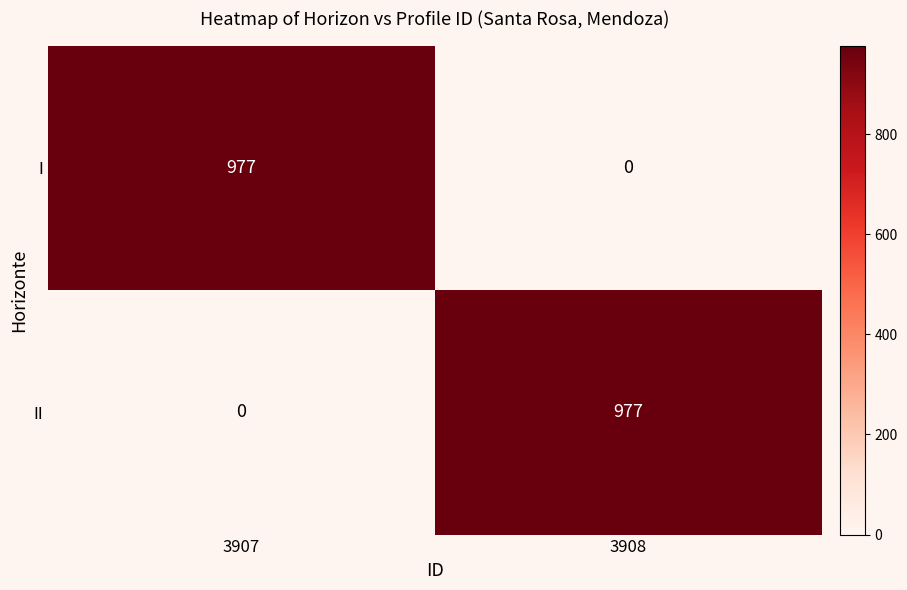

What is the total value across all series at 3907?

977